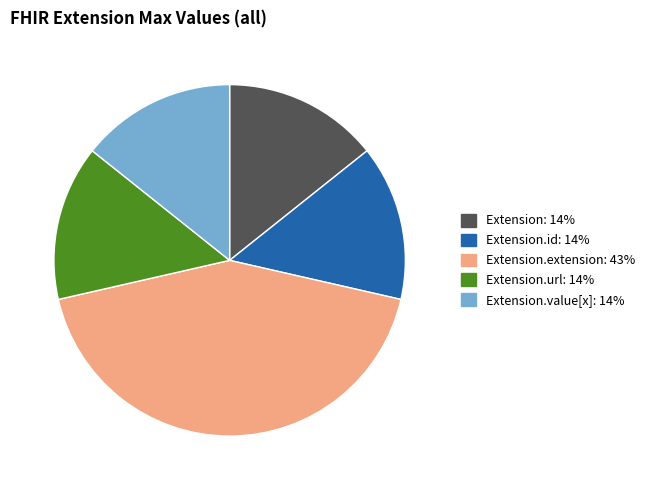

Is there any slice that represents more than half of the pie?

No